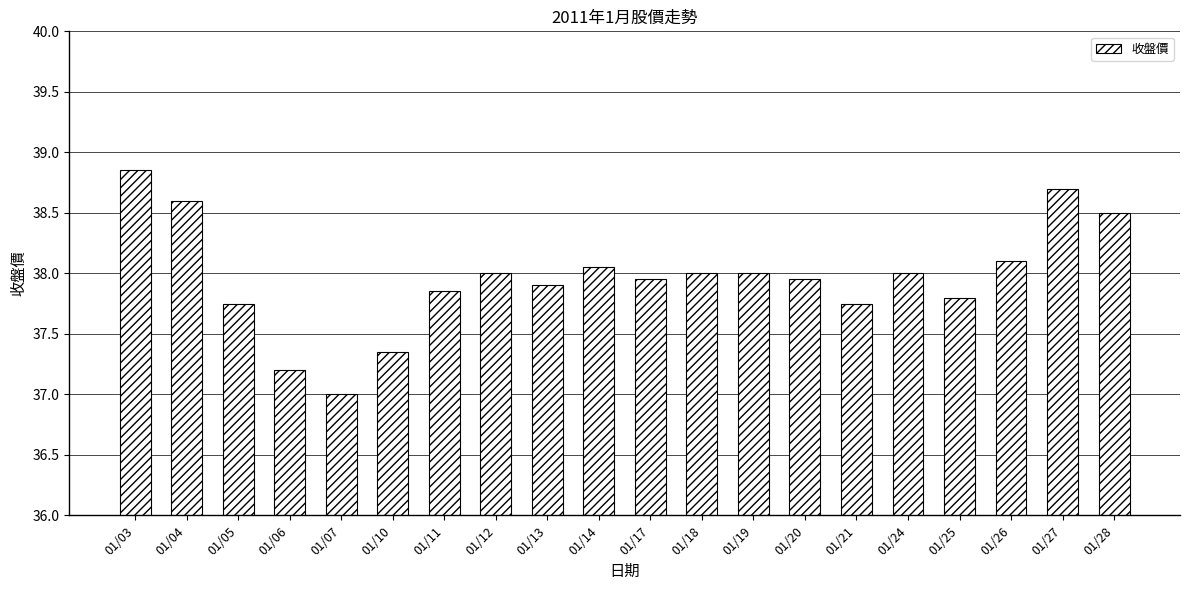

The chart shows a value of 68.0 at 01/14. True or false?

False